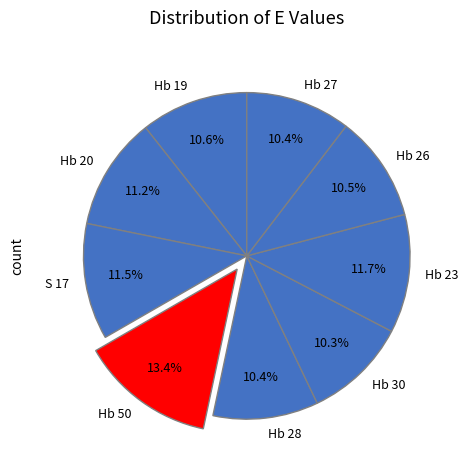

Is there a majority slice in this chart?

No